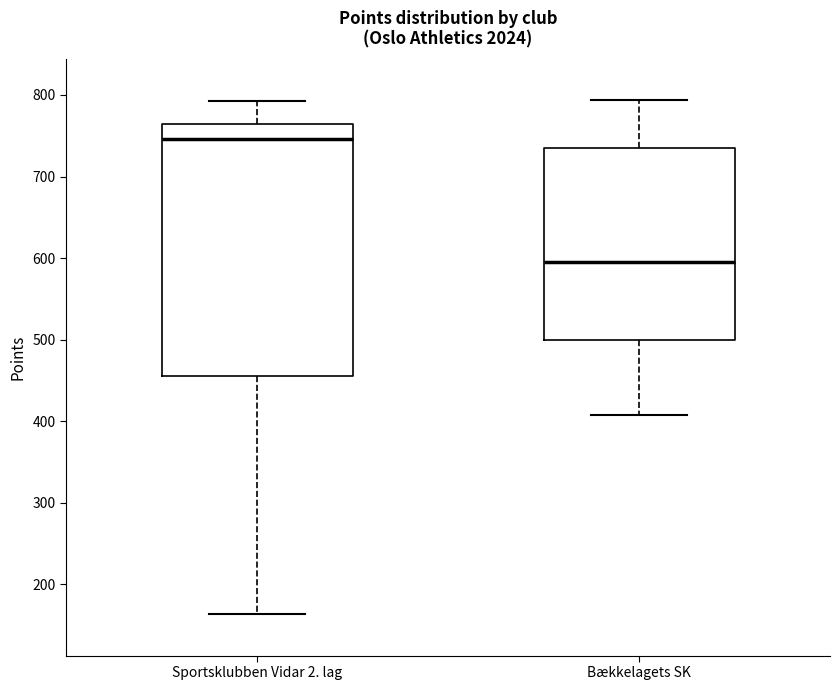

Reading left to right, transcribe this box plot: for each box, give where its median line is, the range the box spans, and where its two whiskers end, as read against the y-axis. The values are not printed on the chart, so give them approximately, as read against the axis.

Sportsklubben Vidar 2. lag: median 750, box 460 to 760, whiskers 160 to 790
Bækkelagets SK: median 600, box 500 to 730, whiskers 410 to 790